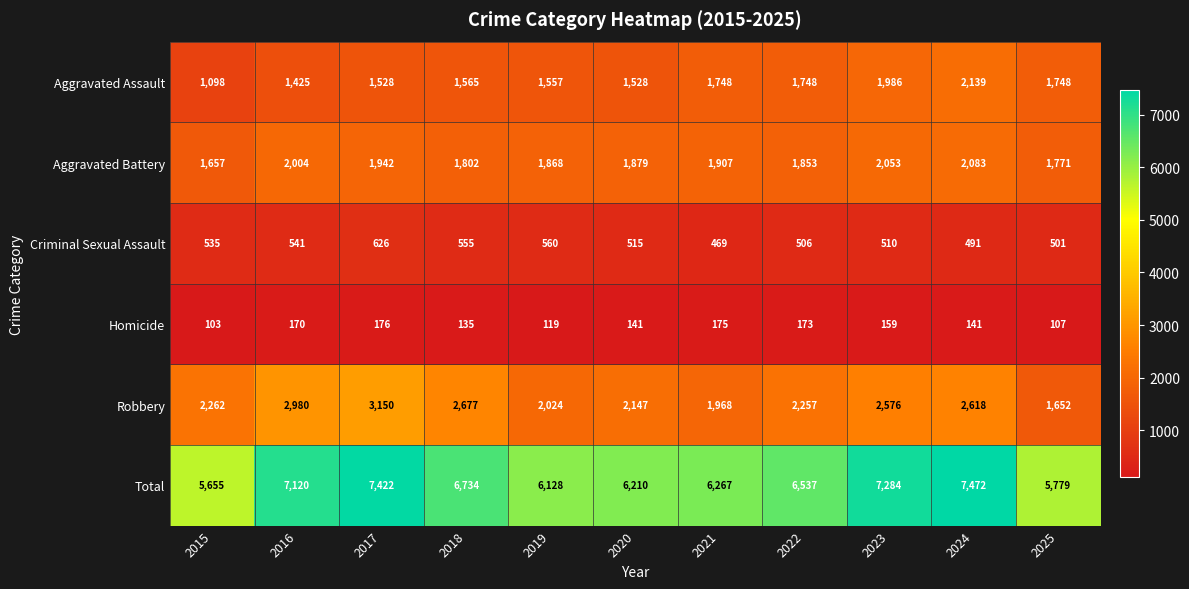

At how many categories does at least one series exceed 6501?

6